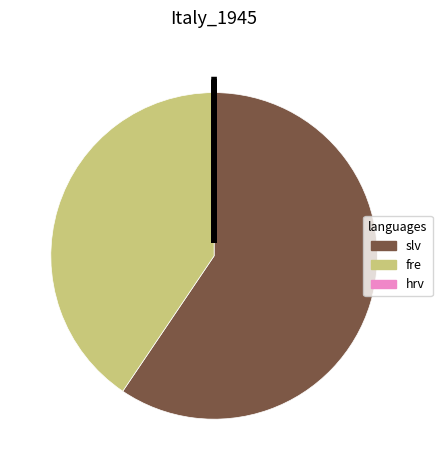

Does any single category account for the majority?

Yes